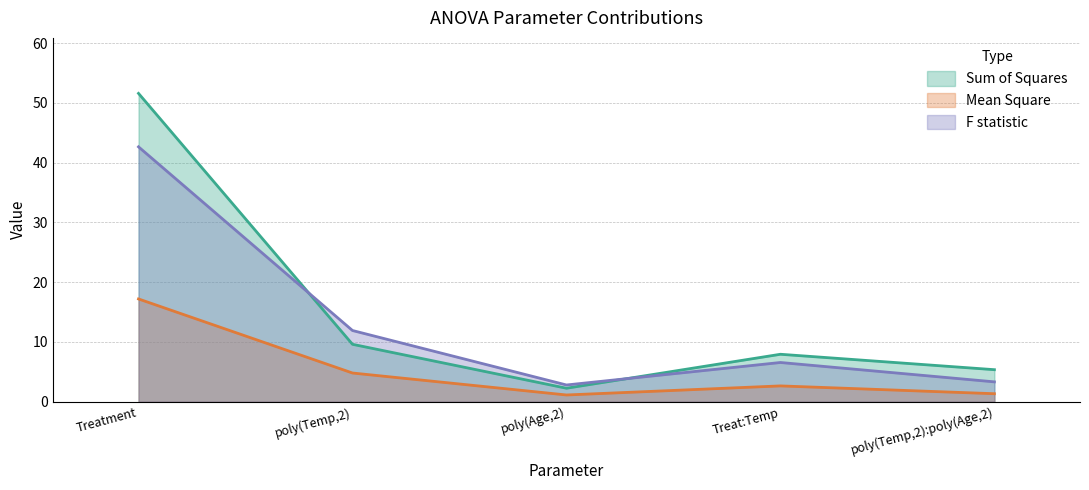

What is the minimum value for Mean_Square?

1.1